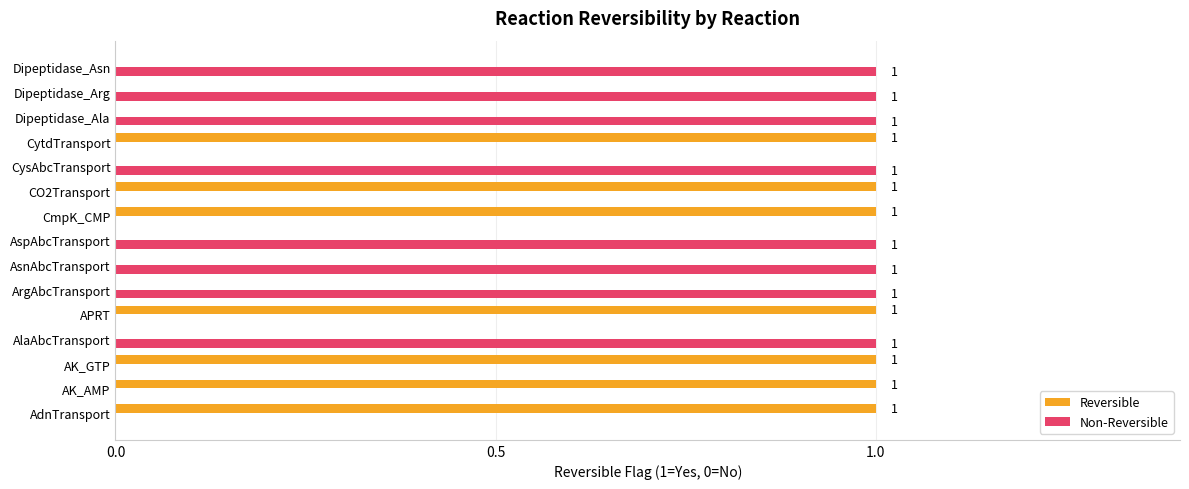

Is it true that Reversible equals 0 at AsnAbcTransport?

True